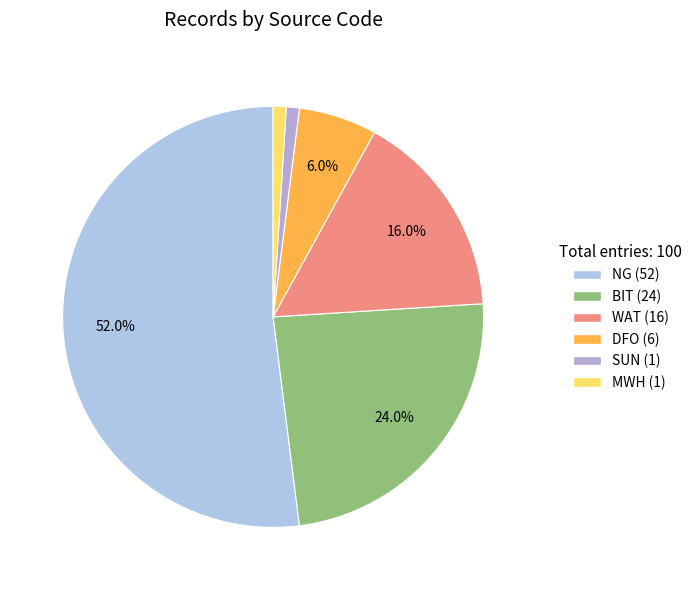

Between DFO and MWH, which is larger?

DFO